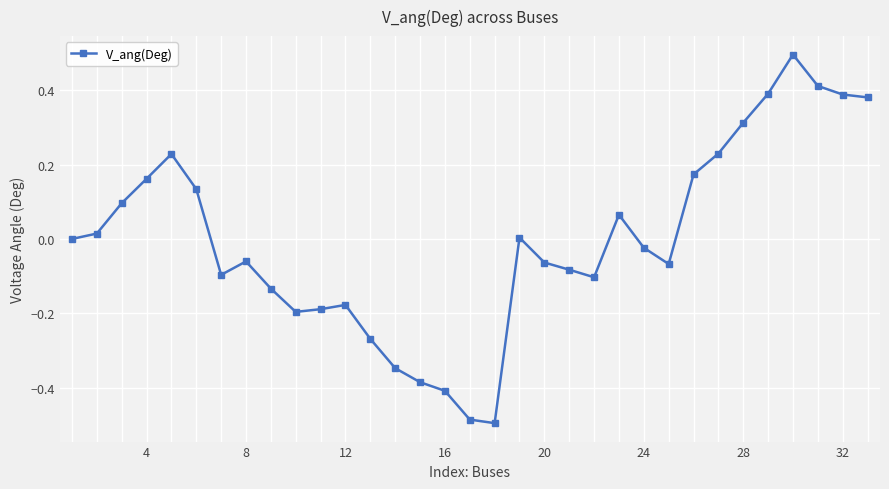

True or false: the data has more than 2 interior local peaks.

True